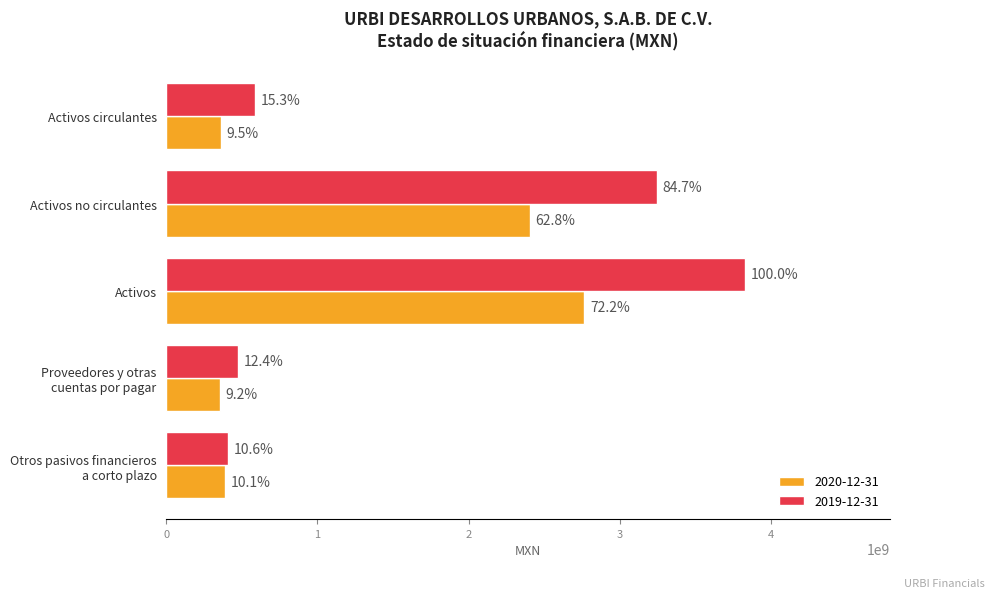

What are all the series names shown in the legend?

2020-12-31, 2019-12-31